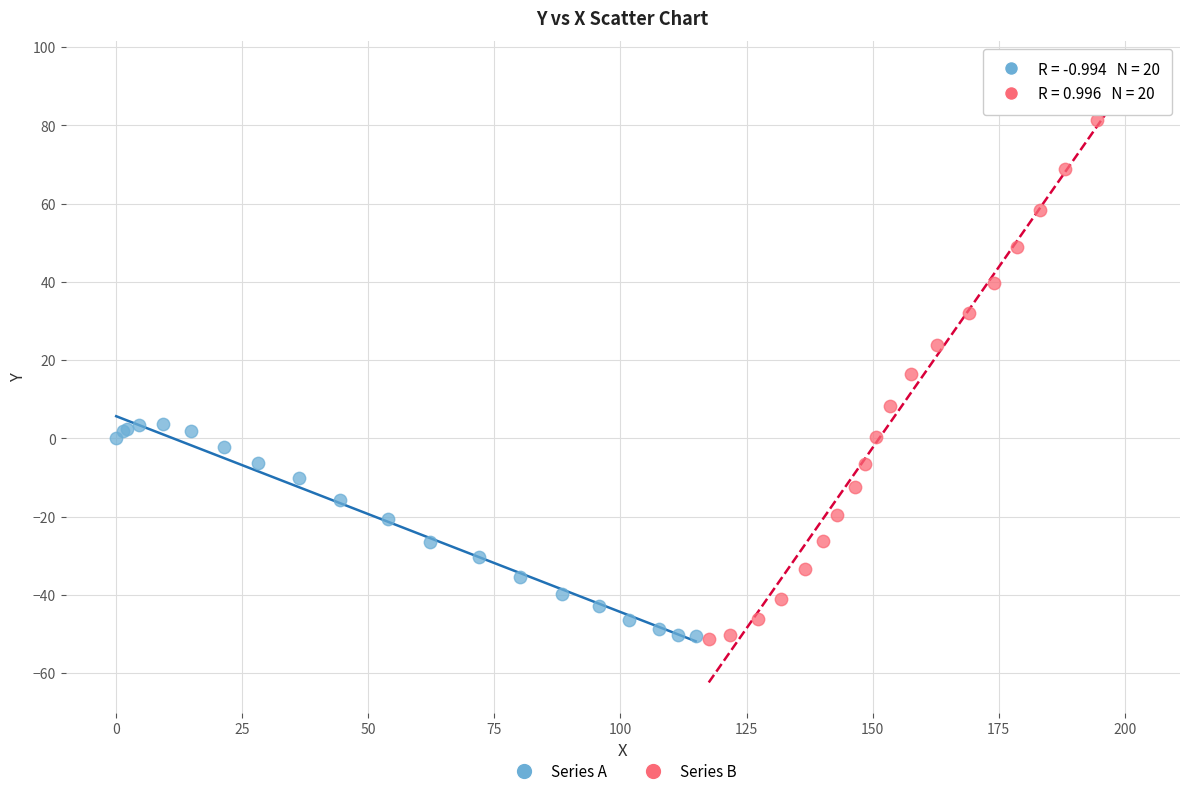

Which series has the widest spread of Y values?

Series B